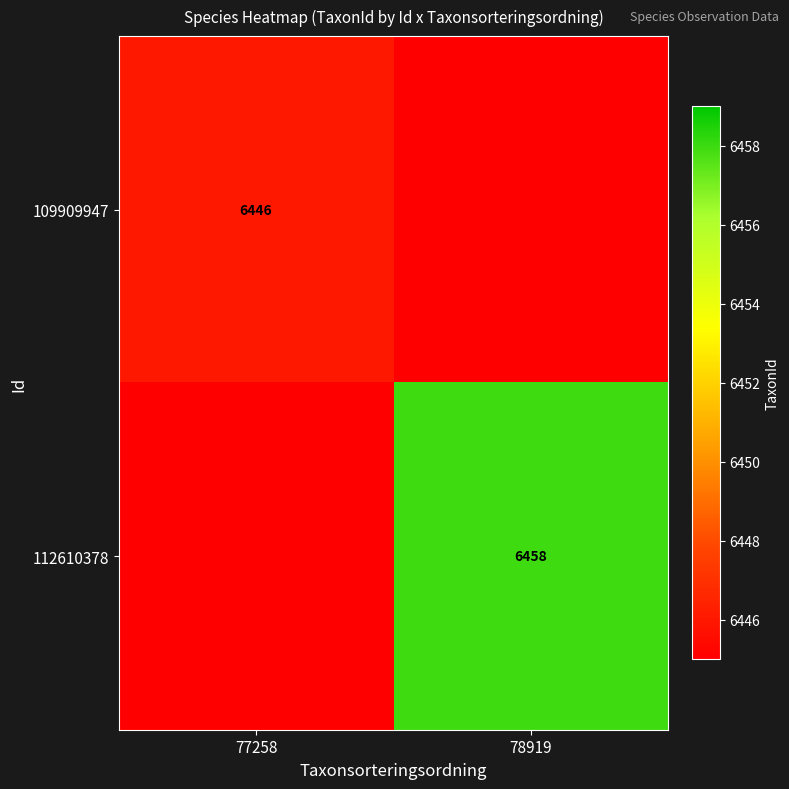

The 112610378 series shows 6458 at 78919. True or false?

True